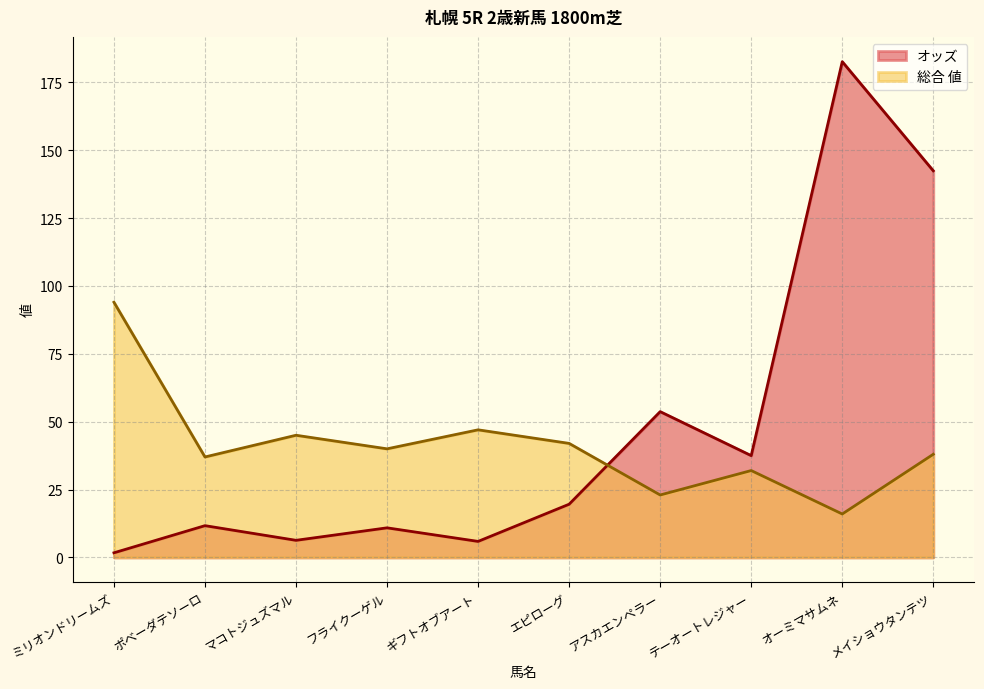

Where is the first local maximum for オッズ?

ポベーダテソーロ